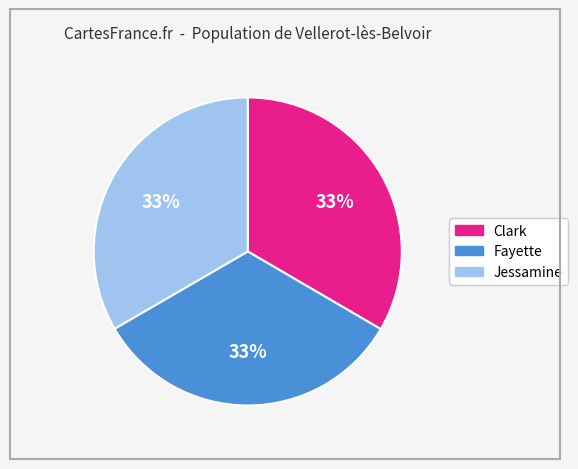

True or false: Jessamine accounts for 21% of the total.

False